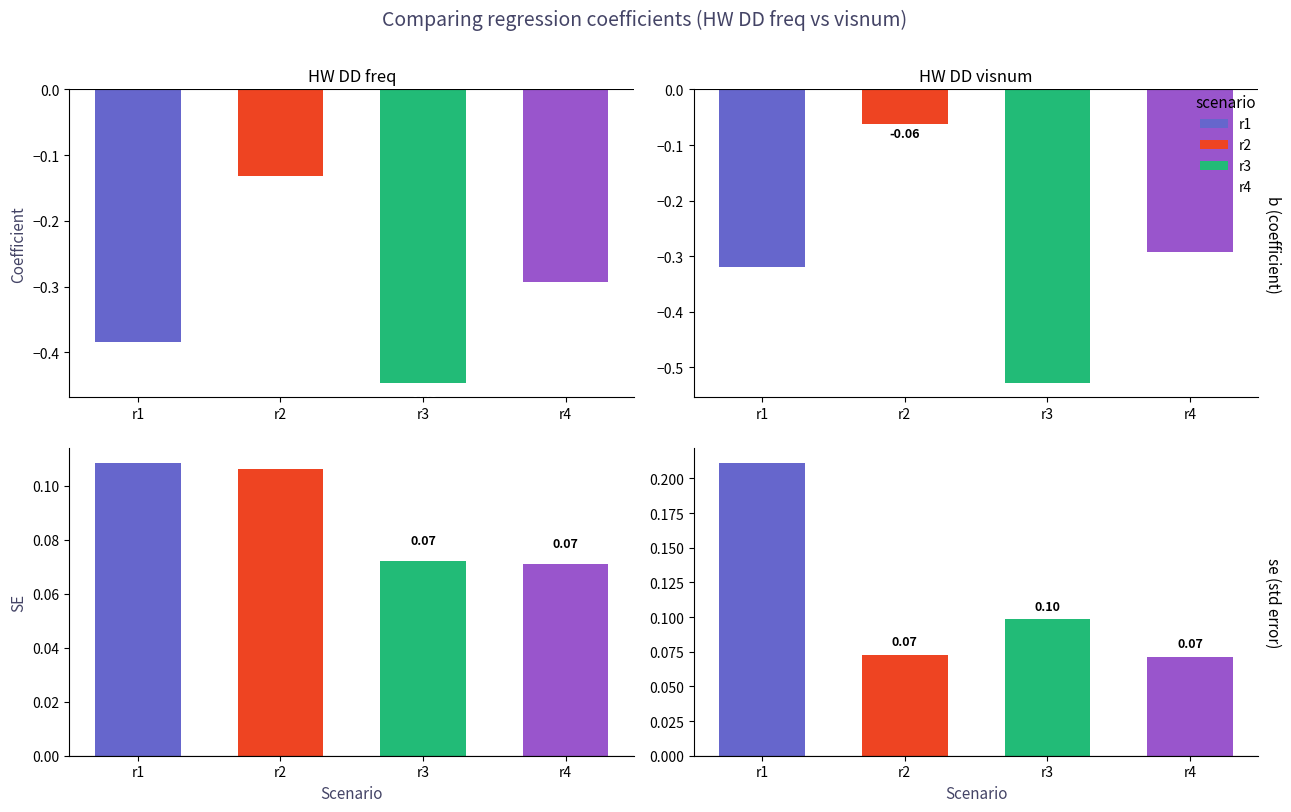

At which label does r4 first exceed 0?

se